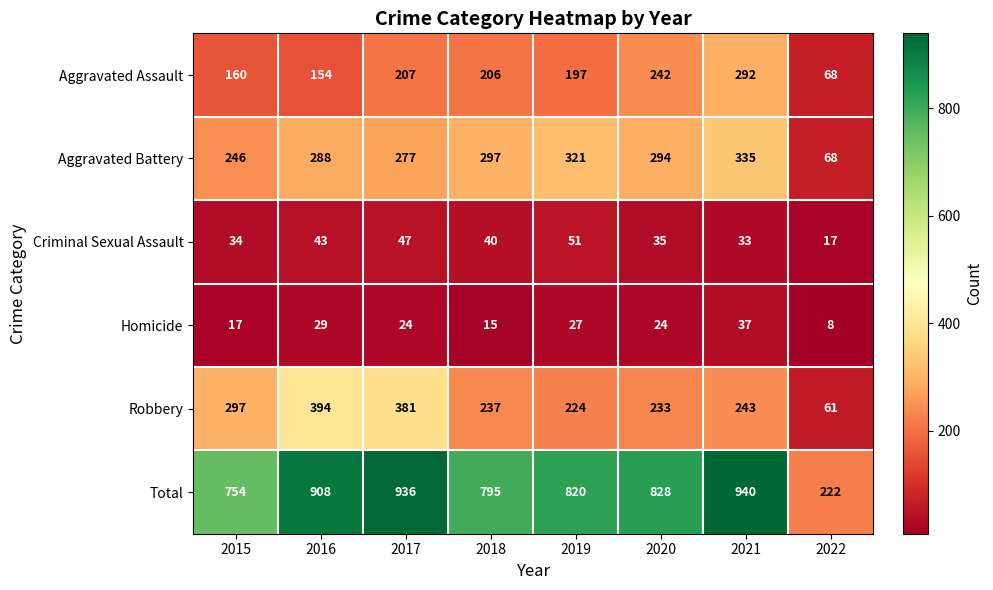

At which label is Robbery closest to 227?

2019